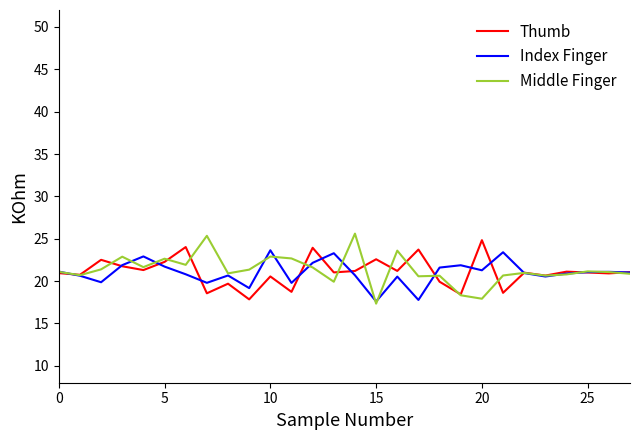

What is the smallest value displayed?

17.3